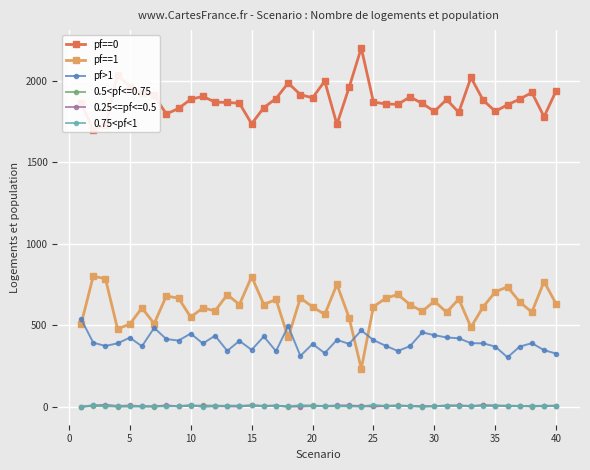

True or false: 0.25<=pf<=0.5 has more than 2 interior local peaks.

True